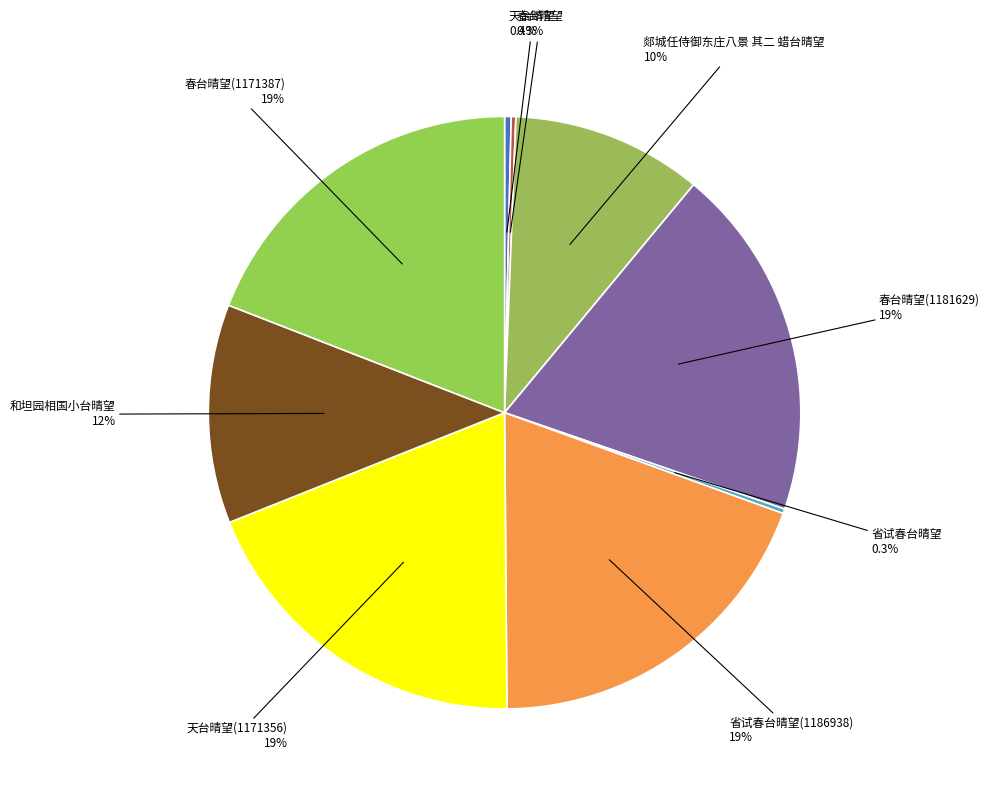

Which slice is the largest?

省试春台晴望(1186938)